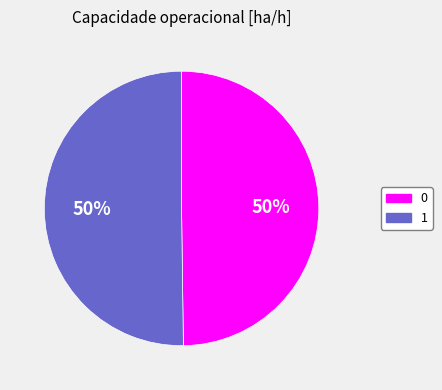

To the nearest percent, what portion does 1 represent?

50%